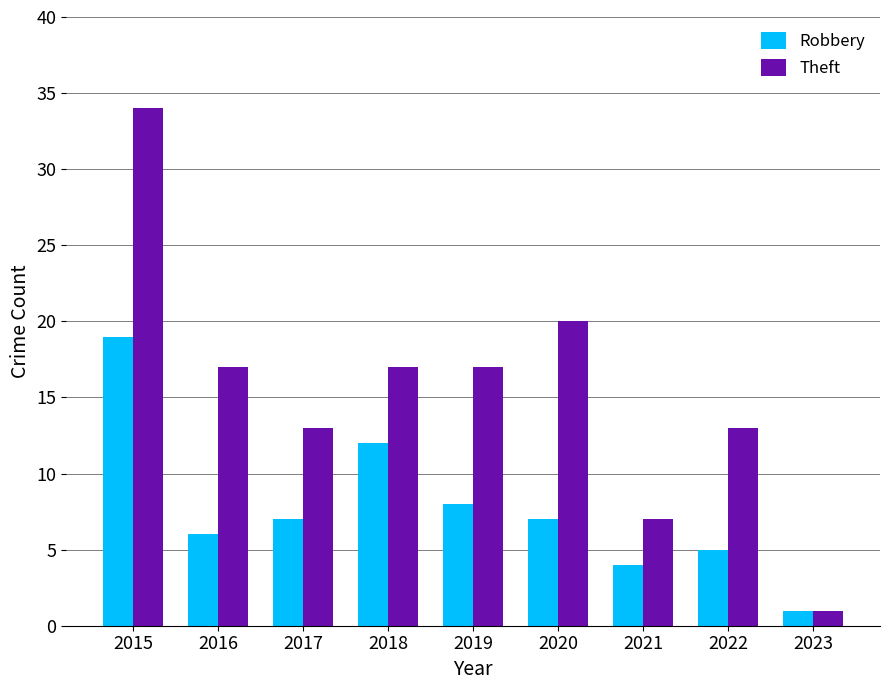

The value of Theft at 2022 is 9. True or false?

False